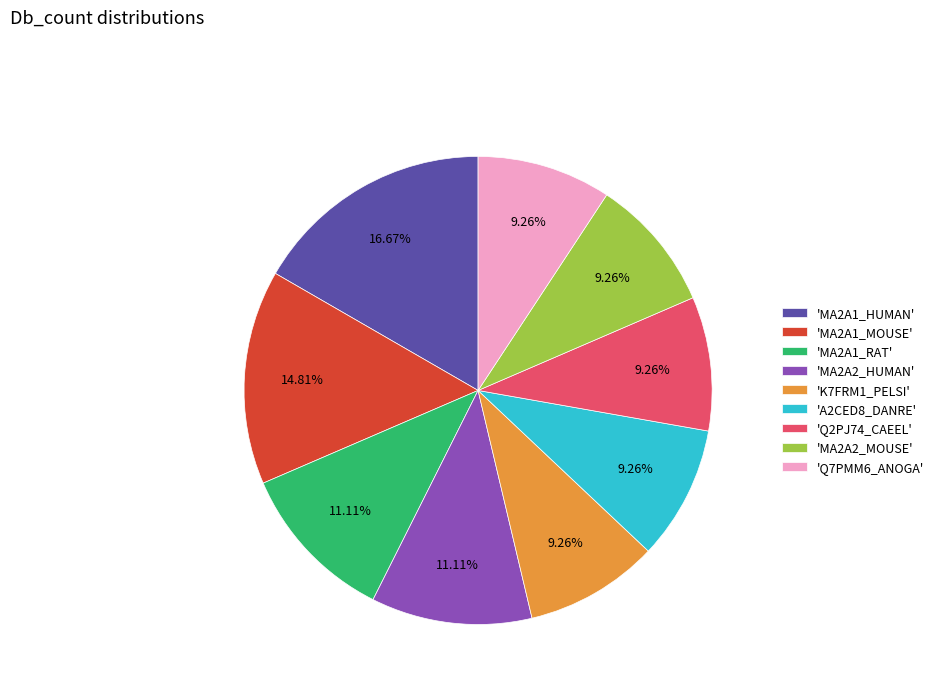

What is the ratio of the value at 'MA2A1_HUMAN' to the value at 'K7FRM1_PELSI'?

1.8